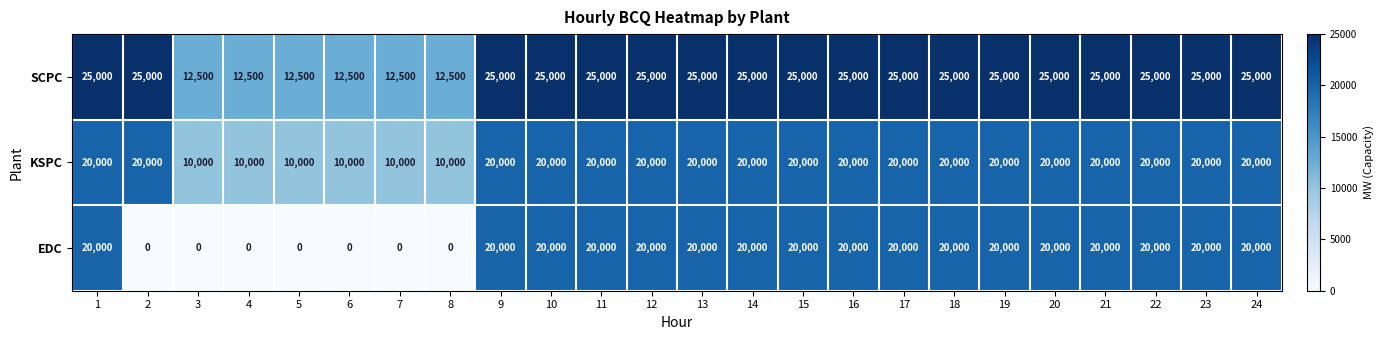

Which series has the largest total across all categories?

SCPC